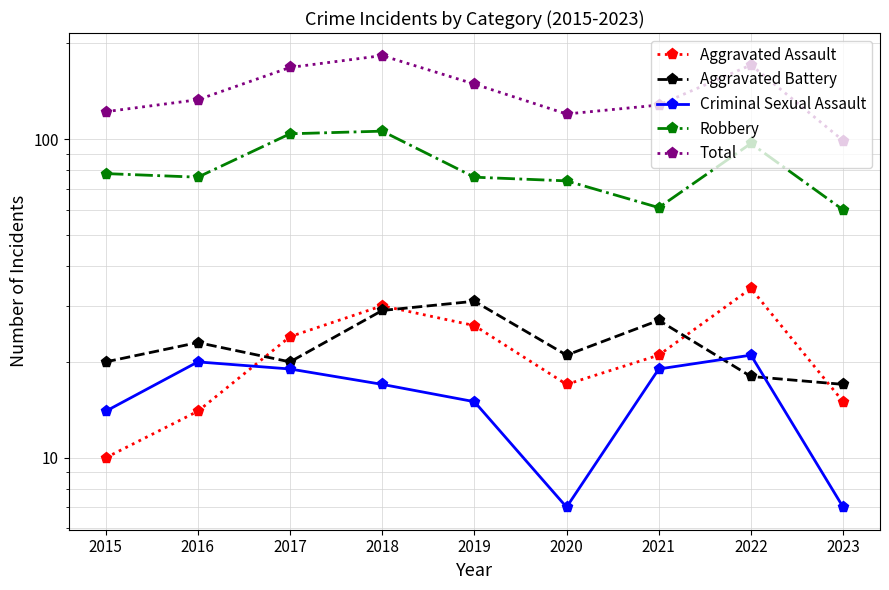

What is the sum of all Aggravated Battery values?

206